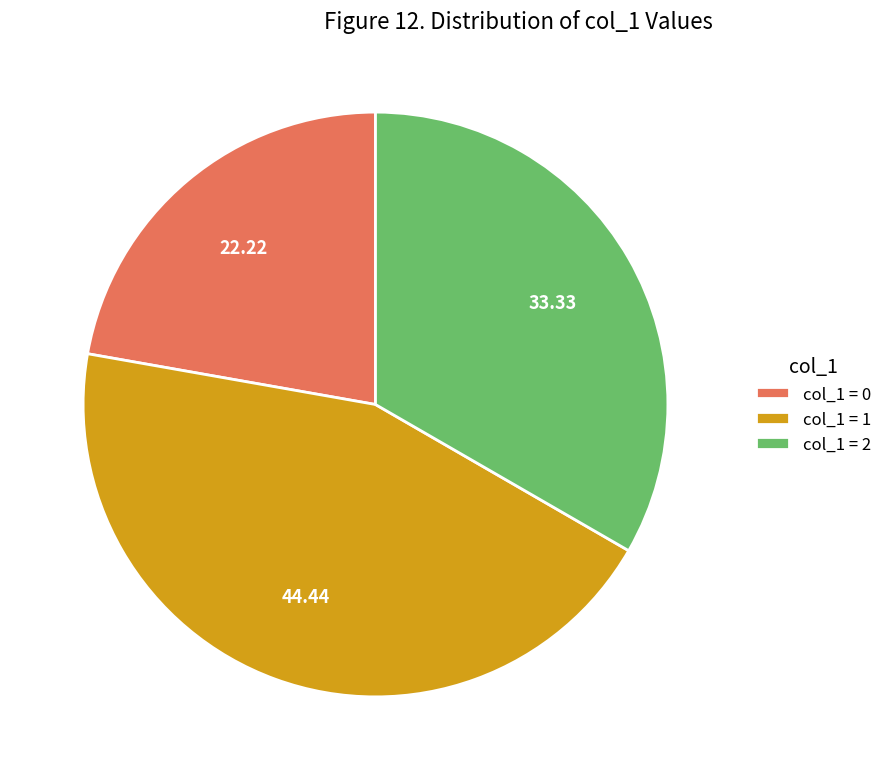

Is there a majority slice in this chart?

No